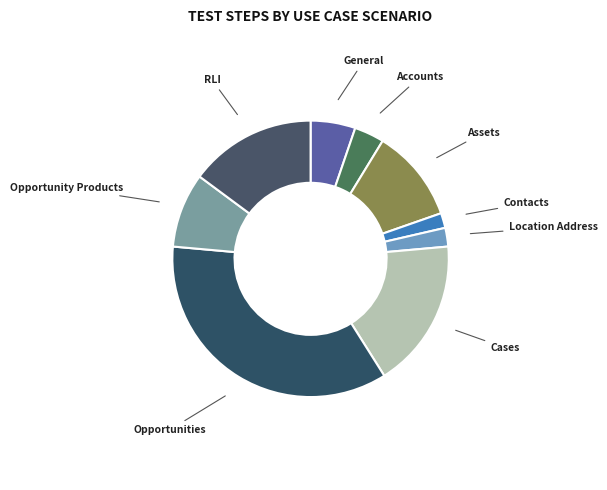

Approximately how many times larger is the value at Contacts compared to Opportunity Products?

0.2